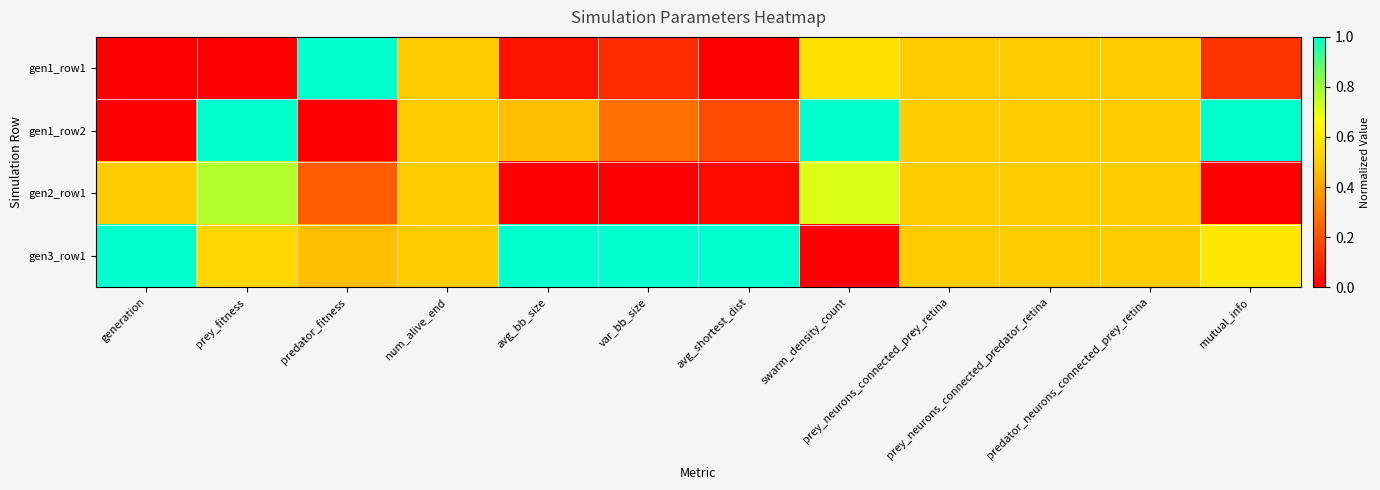

How many distinct data groups are displayed?

4